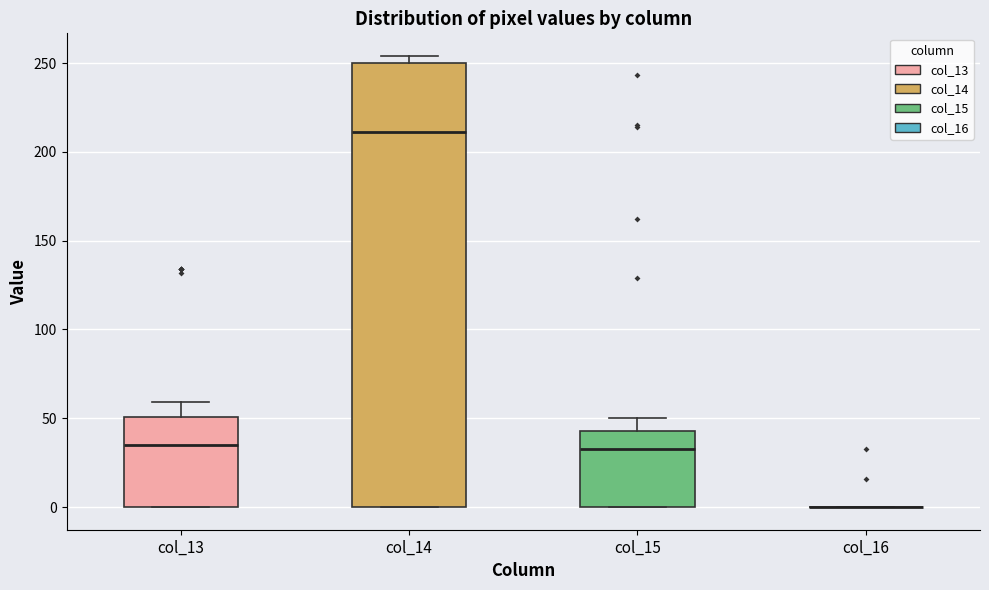

Comparing the boxes themselves (not the whiskers), which one is the tallest?

col_14